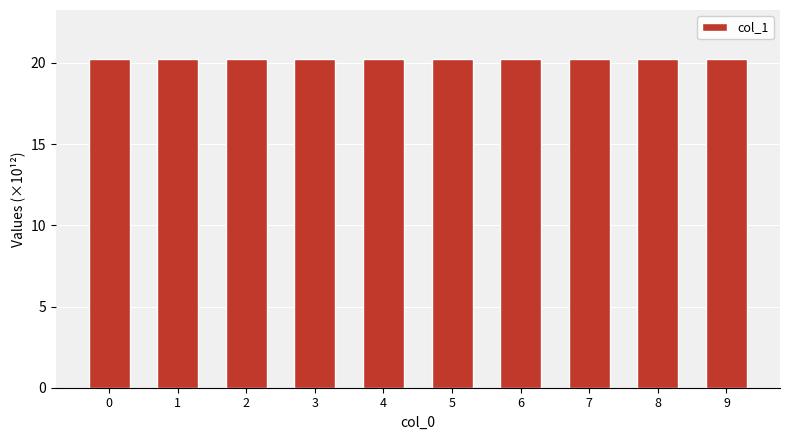

The chart shows a value of 35.6 at 2. True or false?

False